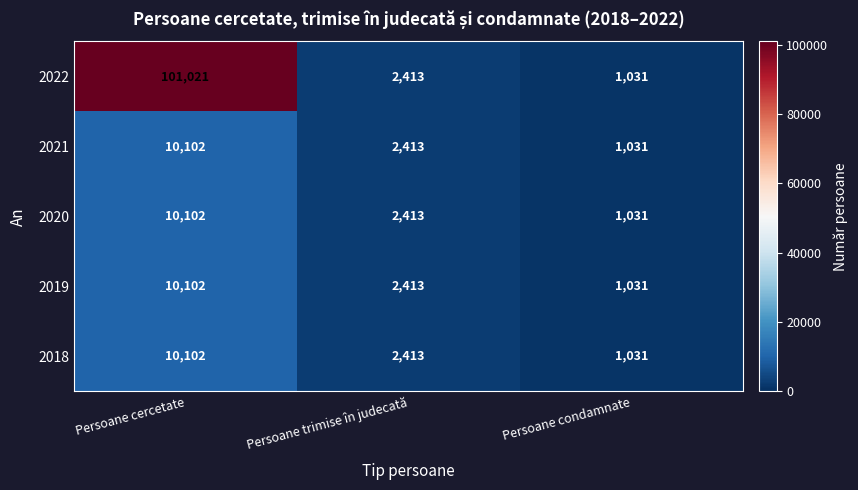

List the labels in order of 2022 value, largest first.

Persoane cercetate, Persoane trimise în judecată, Persoane condamnate